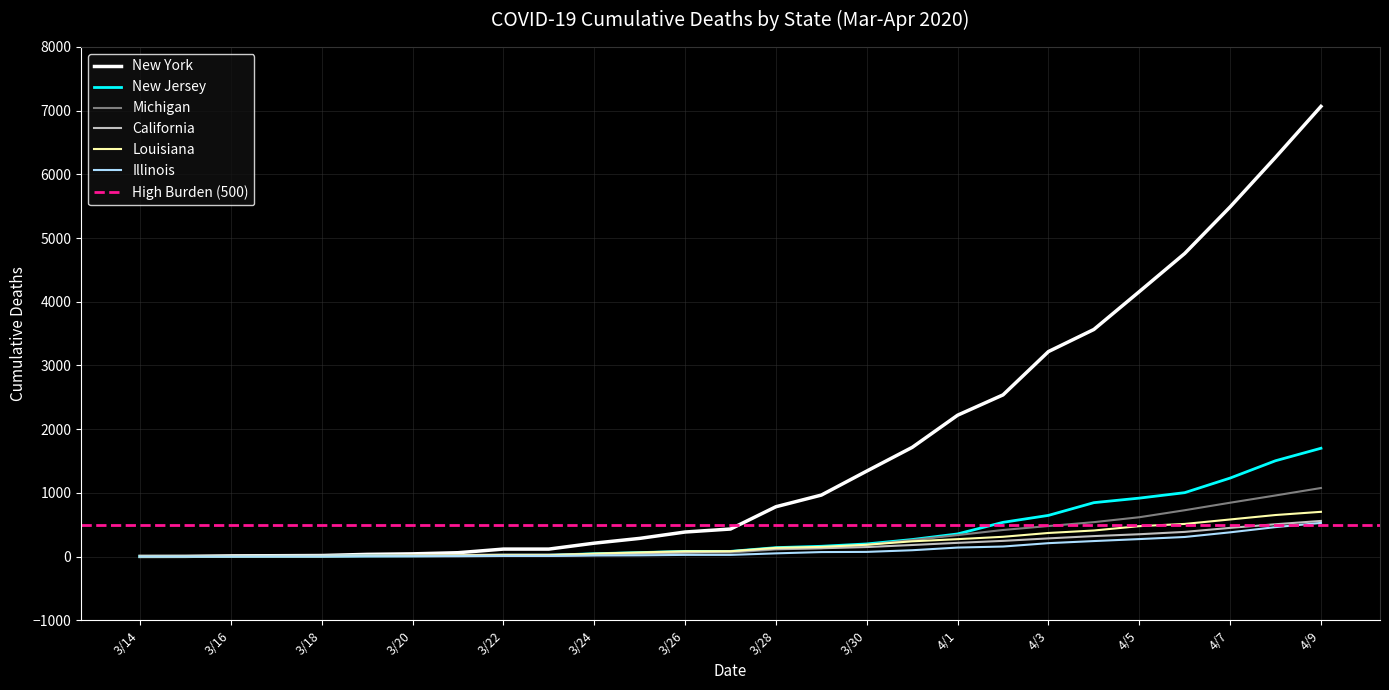

What is the difference between the New York values at 4/8 and 3/23?

6151